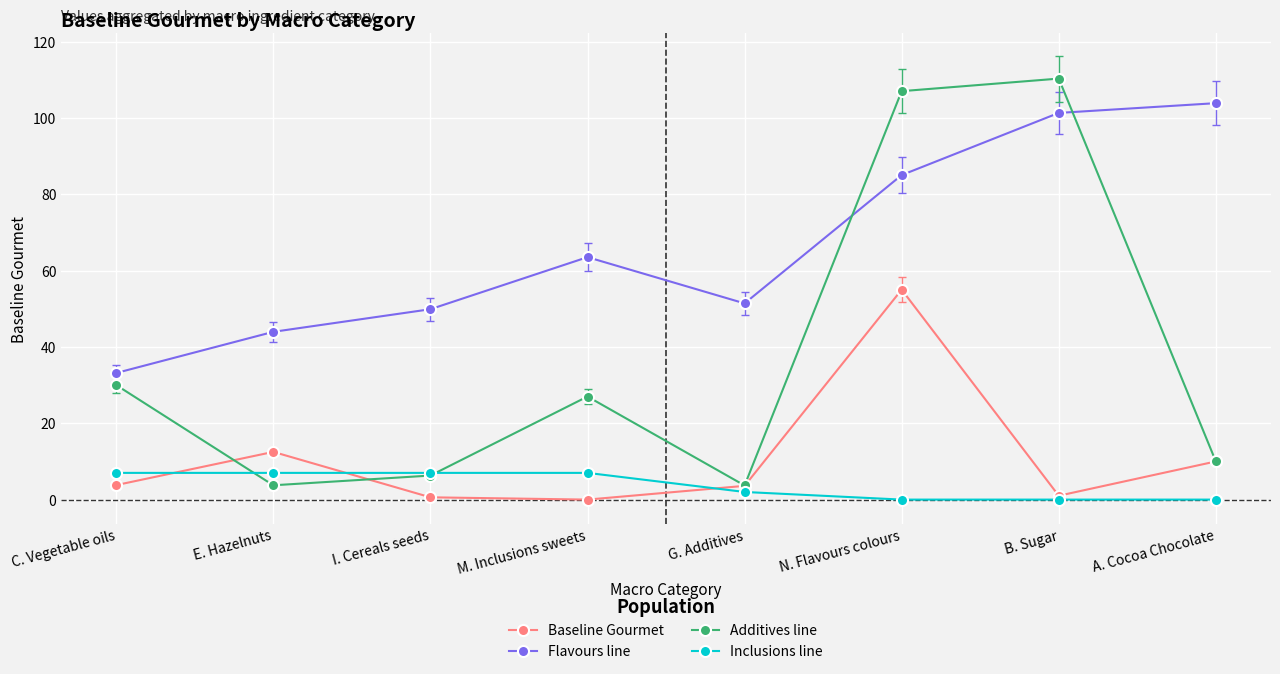

How many values in the Flavours line series are below 63?

4